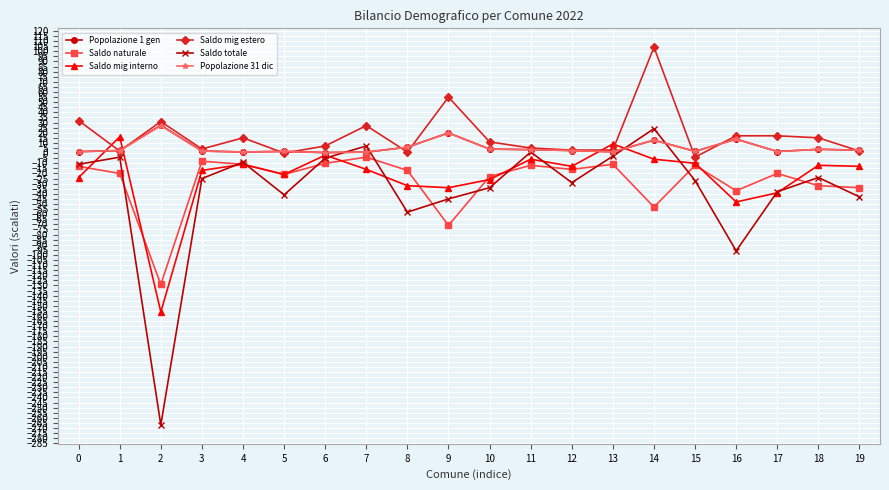

What is the smallest value displayed?

-267.0